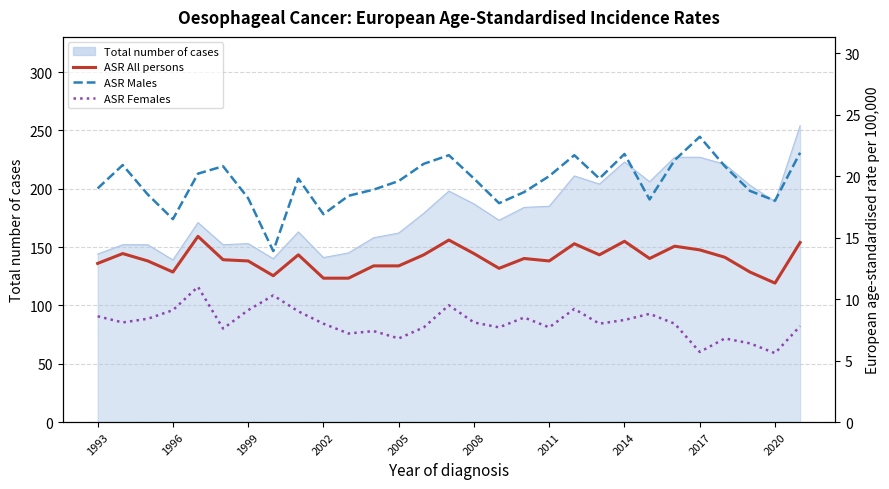

How many values in the ASR Males series are below 19?

12